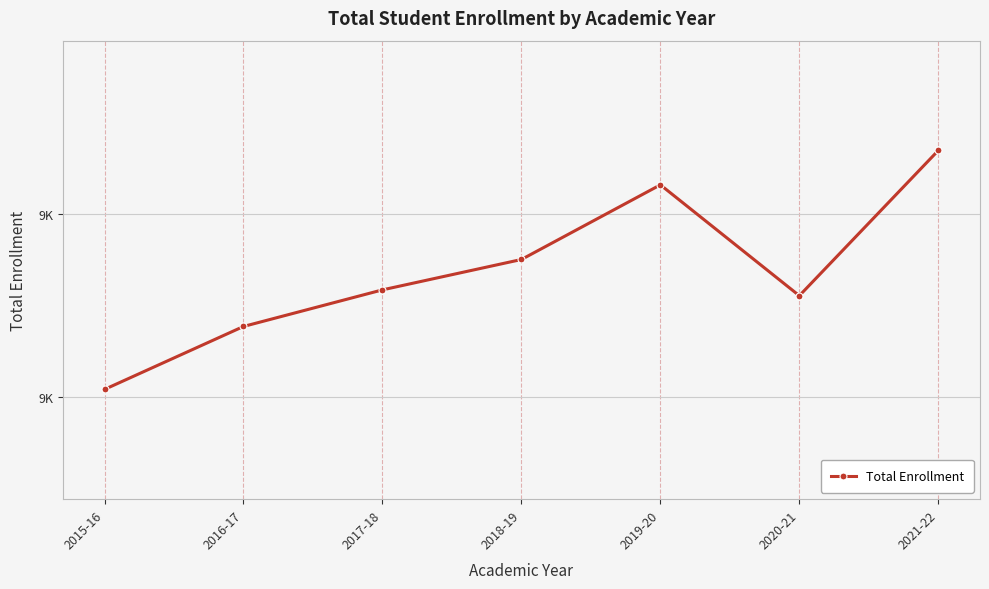

Reading right to left, extract all data points from this chart.

9673	9276	9579	9375	9292	9192	9020